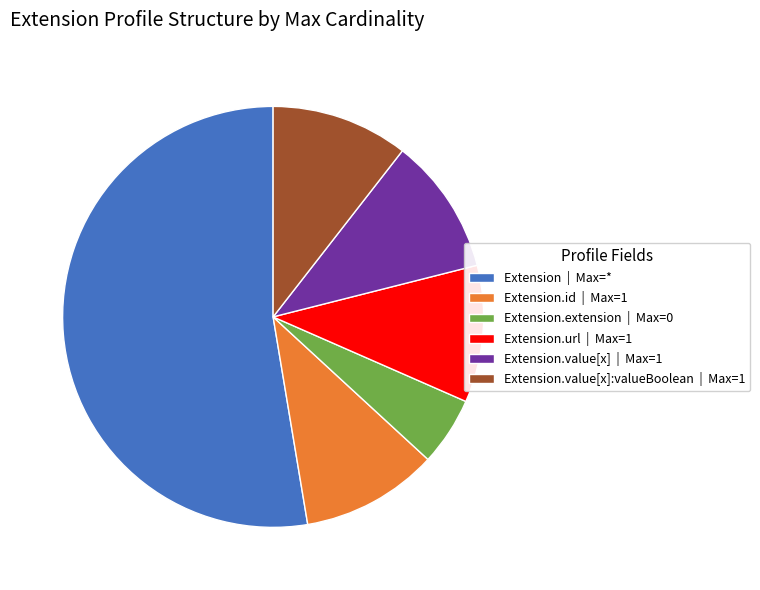

Is there a majority slice in this chart?

Yes